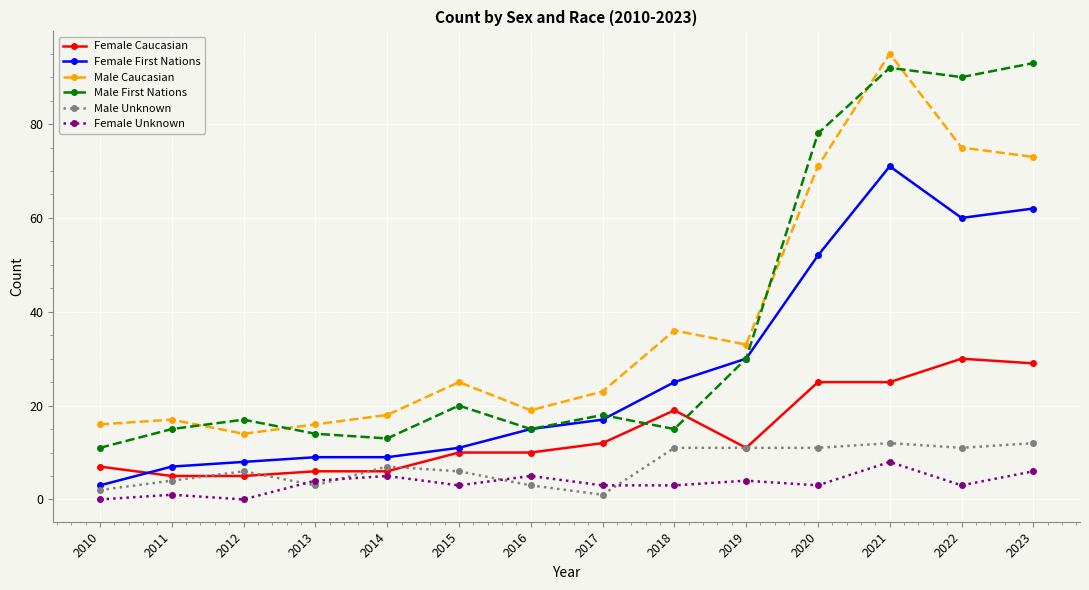

True or false: Male First Nations and Male Unknown intersect in this chart.

False